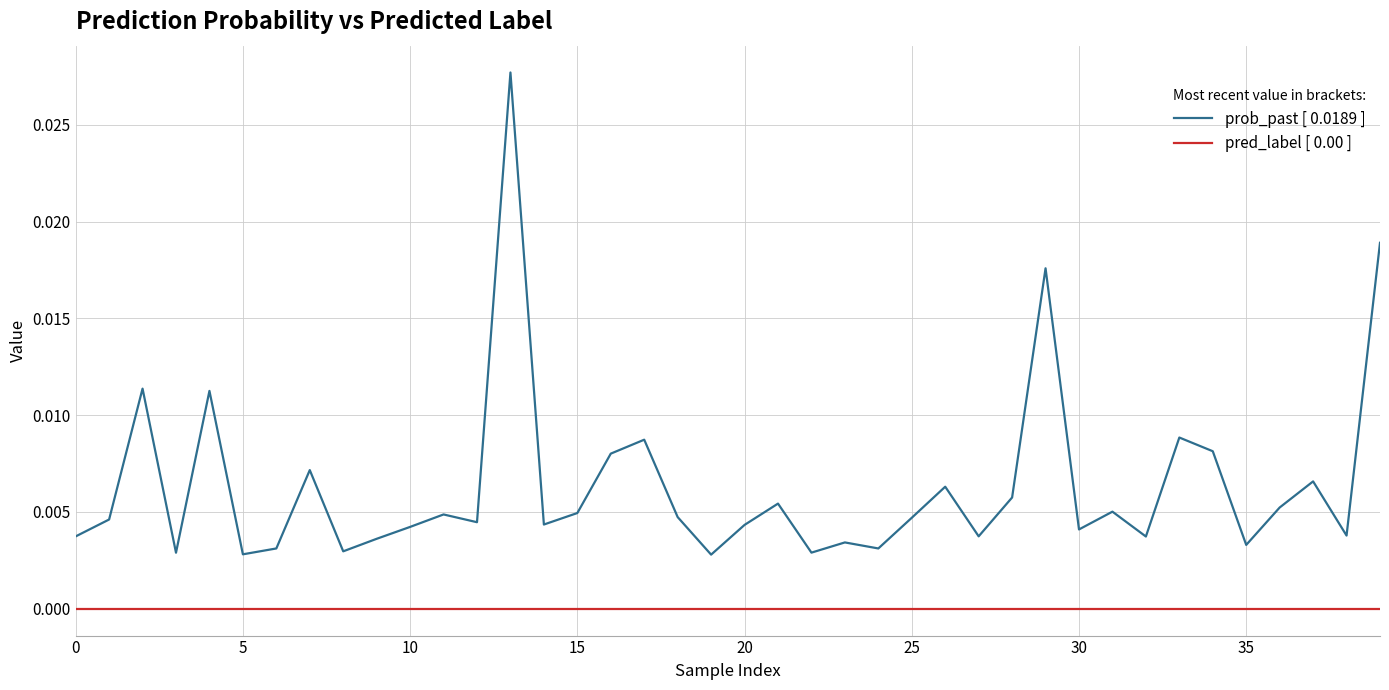

At how many categories does at least one series exceed 0?

40